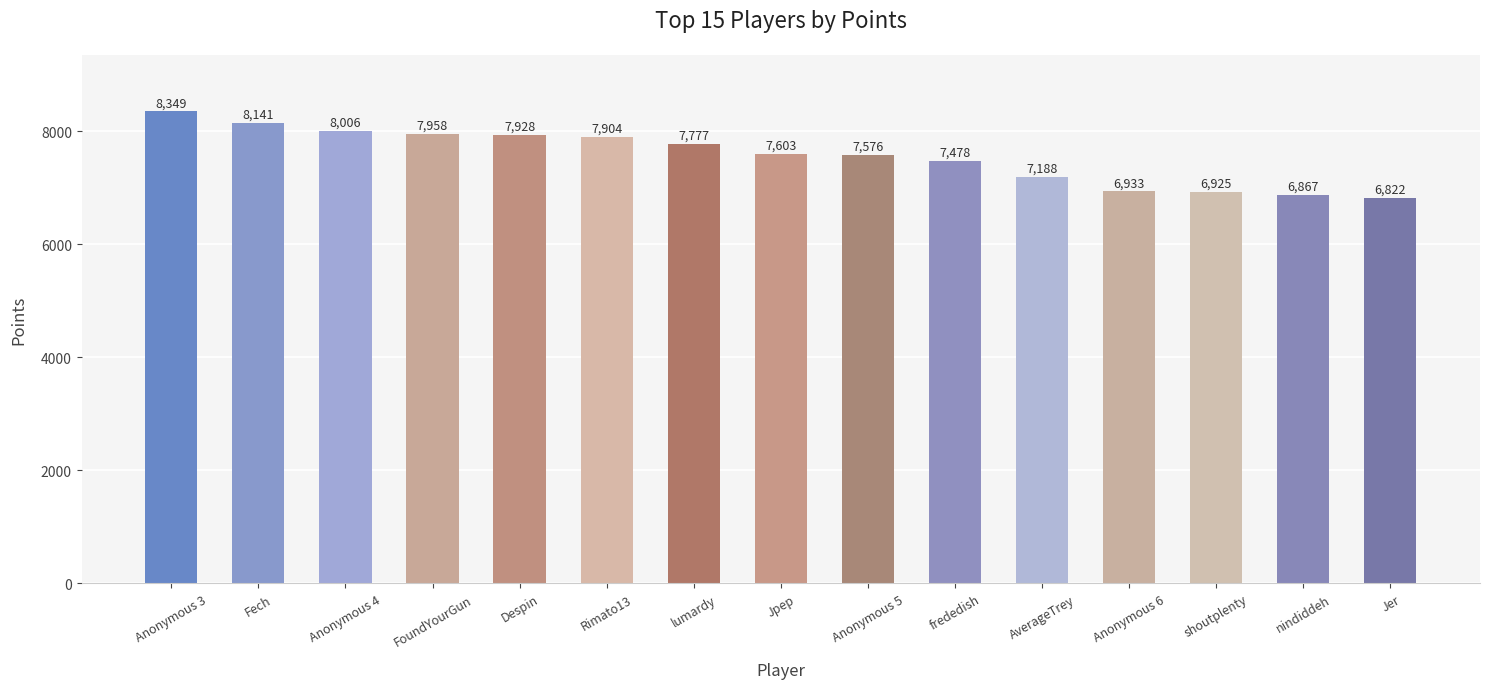

Is it true that the value at frededish is 7478?

True